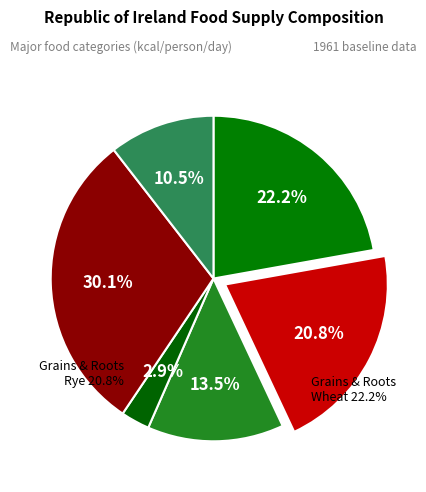

How much of the chart is everything except grains_barley?

97.1%